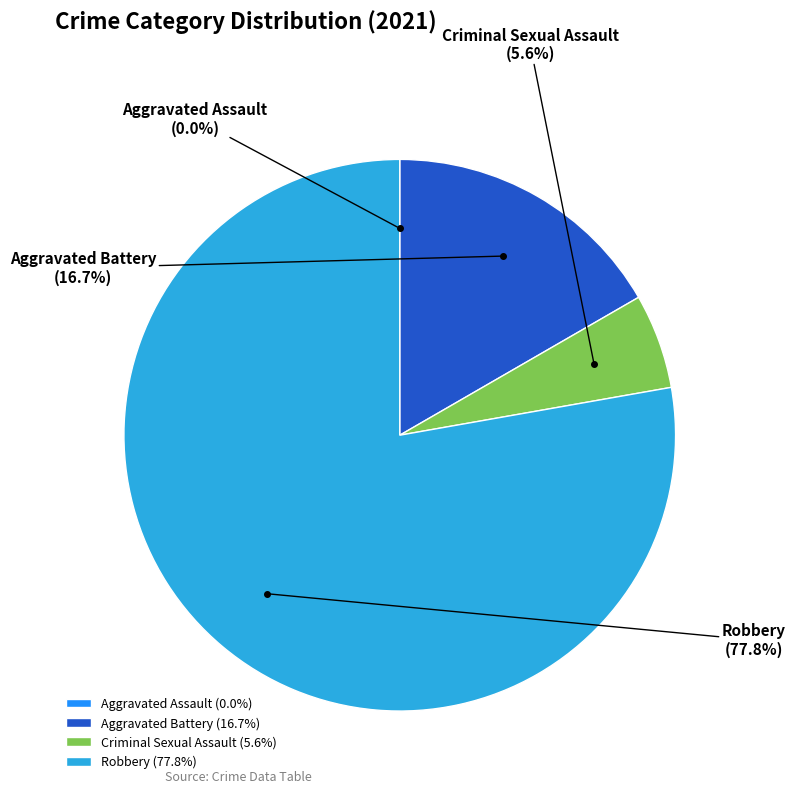

To the nearest percent, what is the average slice percentage?

25%